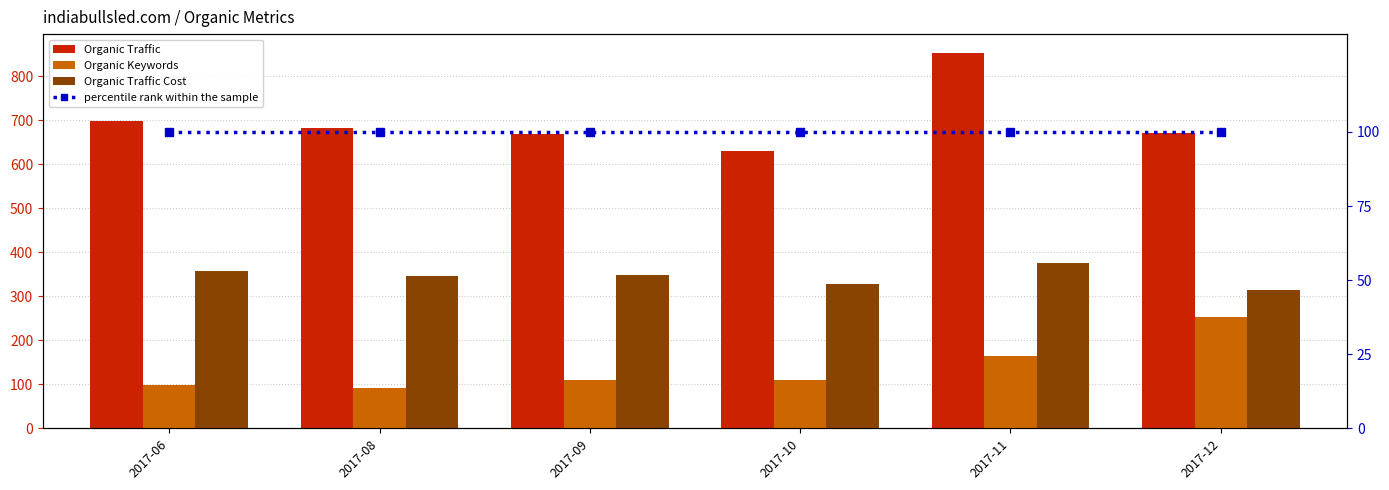

What are all the series names shown in the legend?

Organic Traffic, Organic Keywords, Organic Traffic Cost, percentile rank within the sample